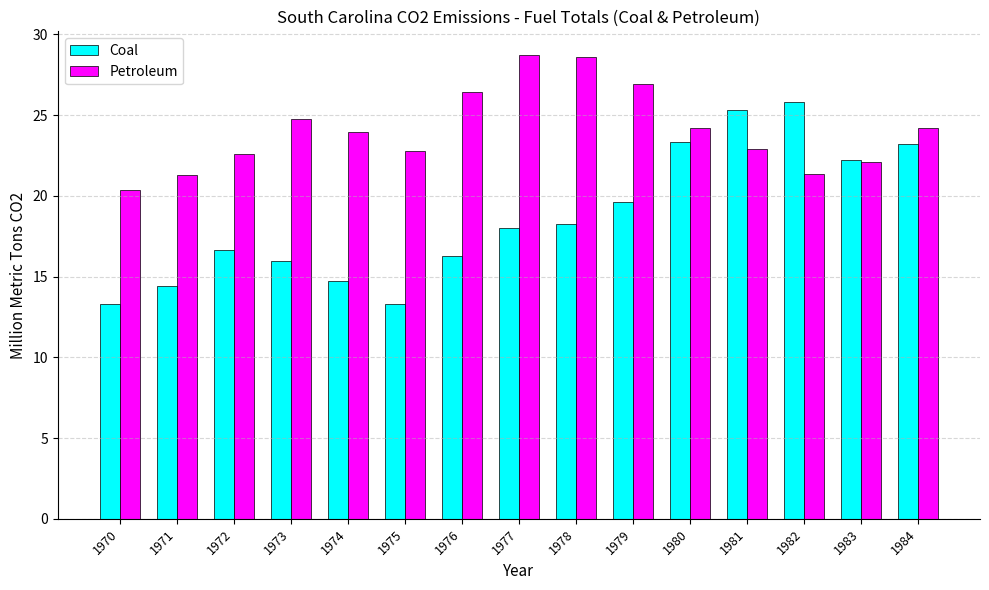

How many series are shown in this chart?

2